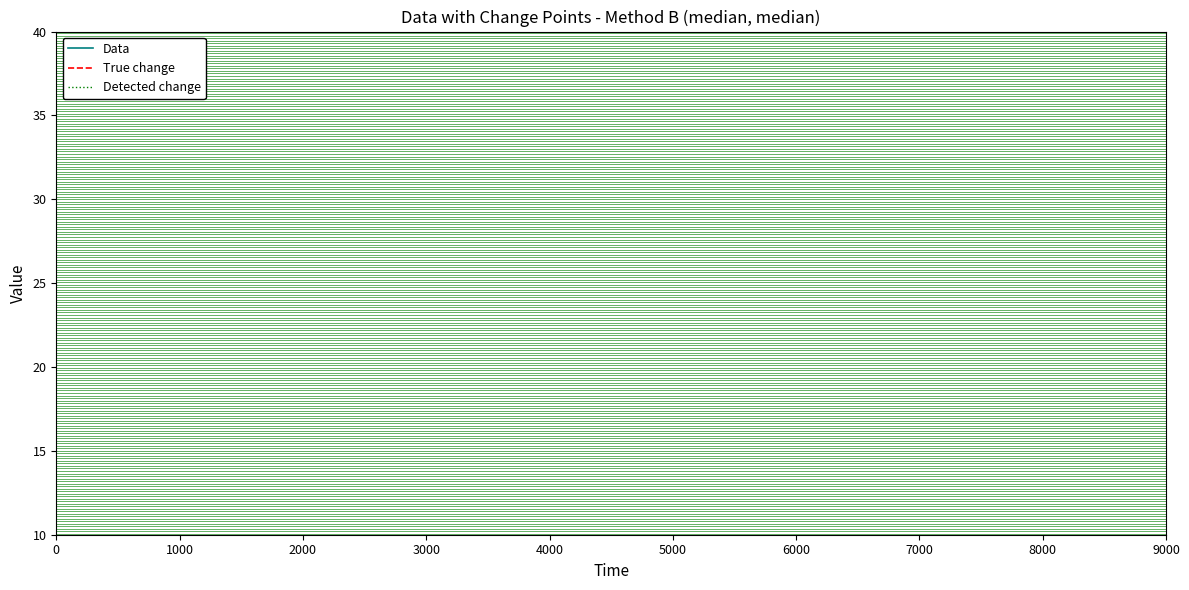

Is it true that Data equals 0.5 at 3000?

False